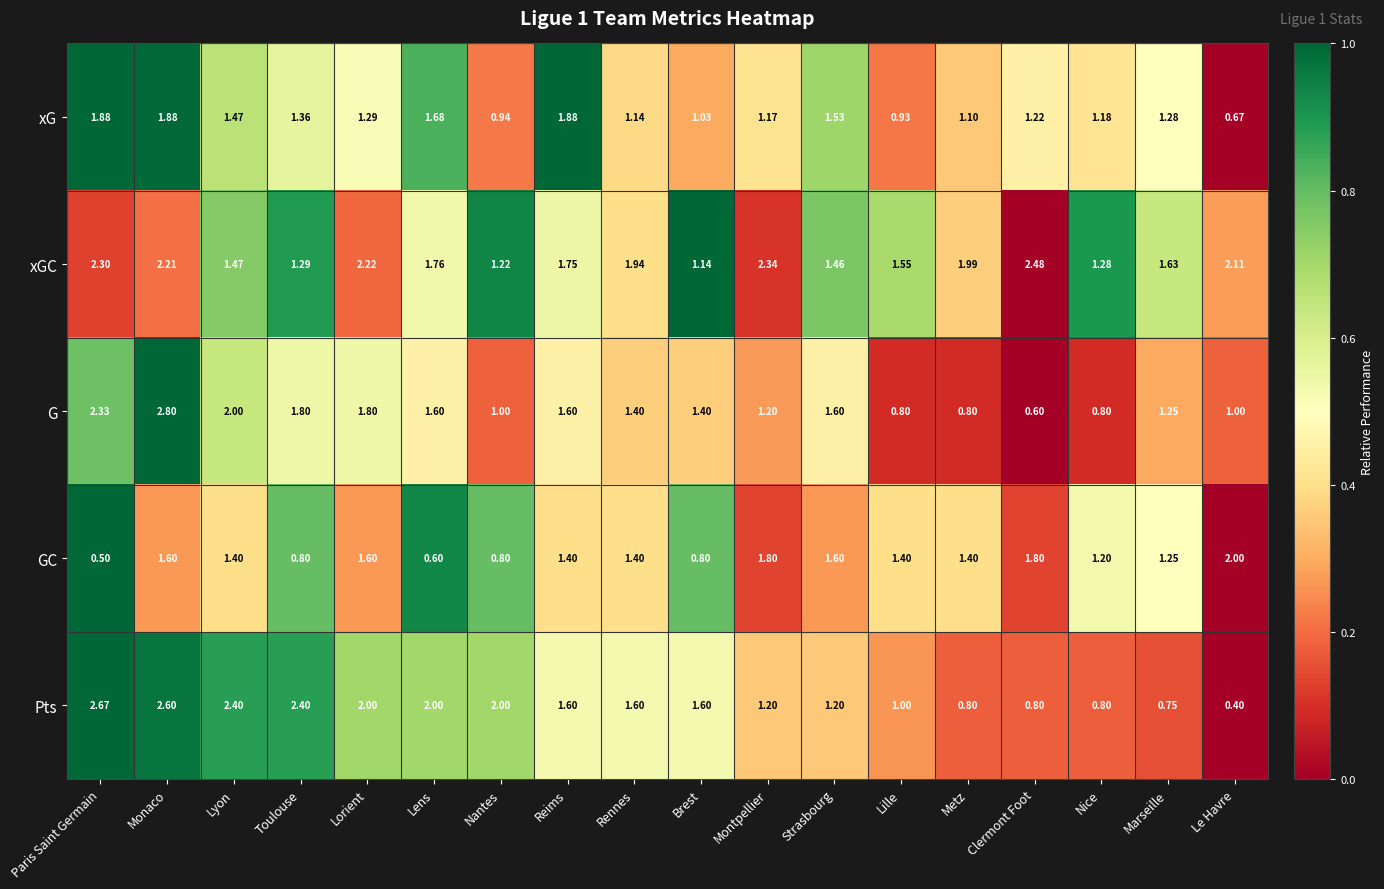

Rank the series by their maximum value, from lowest to highest.

xG, GC, xGC, Pts, G